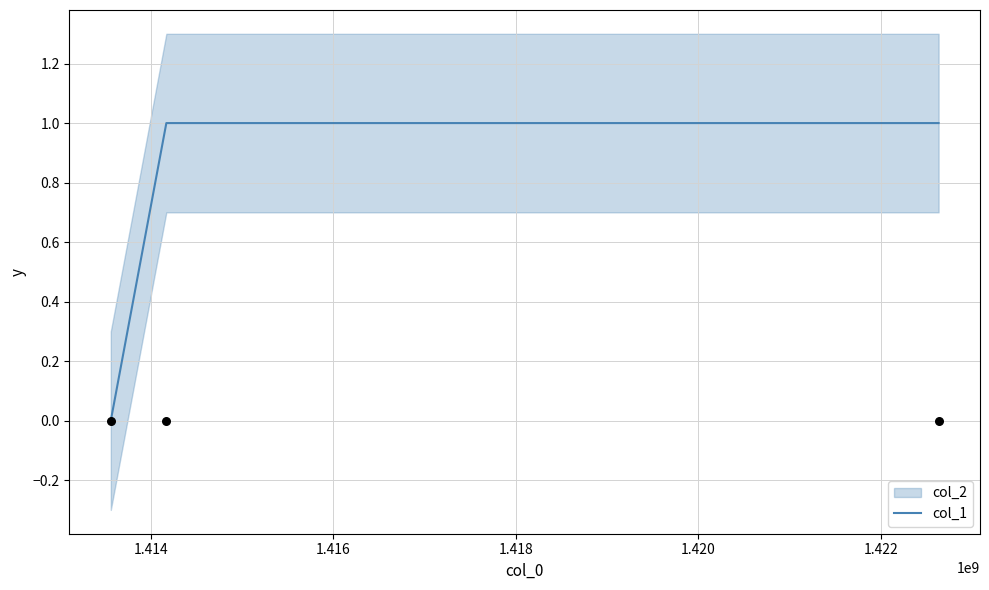

Approximately how many times larger is the value at 1.414 compared to 1.416?

1.0